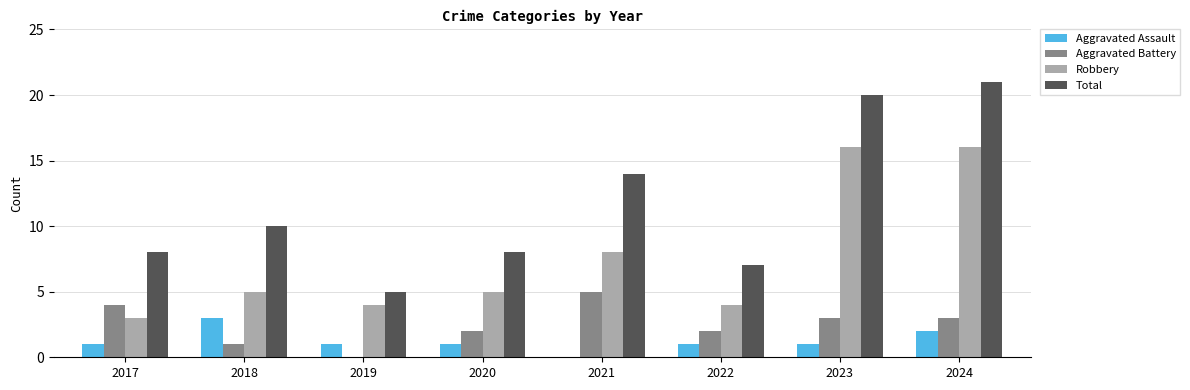

Which series changed the most between 2017 and 2019?

Aggravated Battery